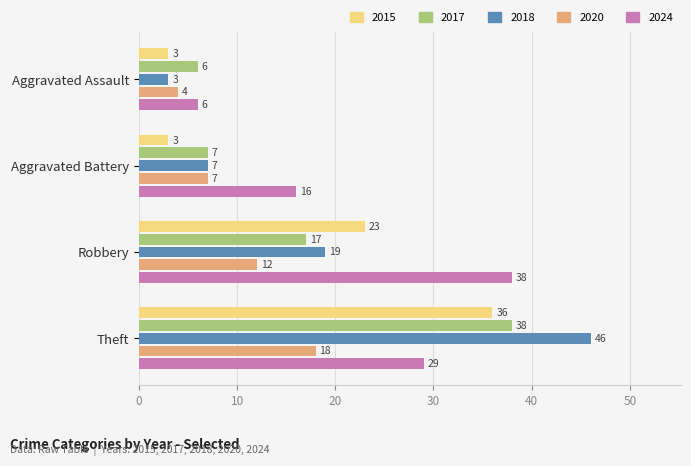

True or false: 2015 has a value of 23 at Robbery.

True